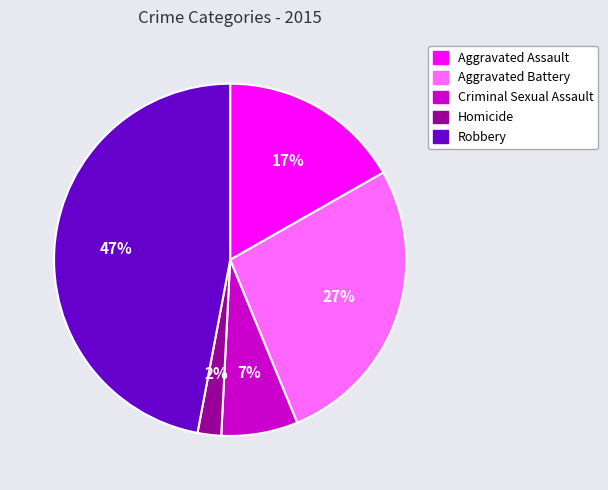

How many segments does this pie chart have?

5